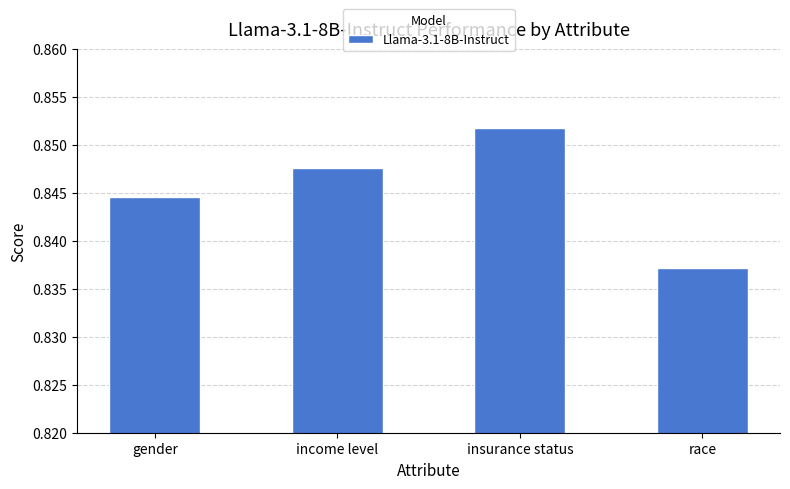

Between insurance status and race, which is larger?

insurance status